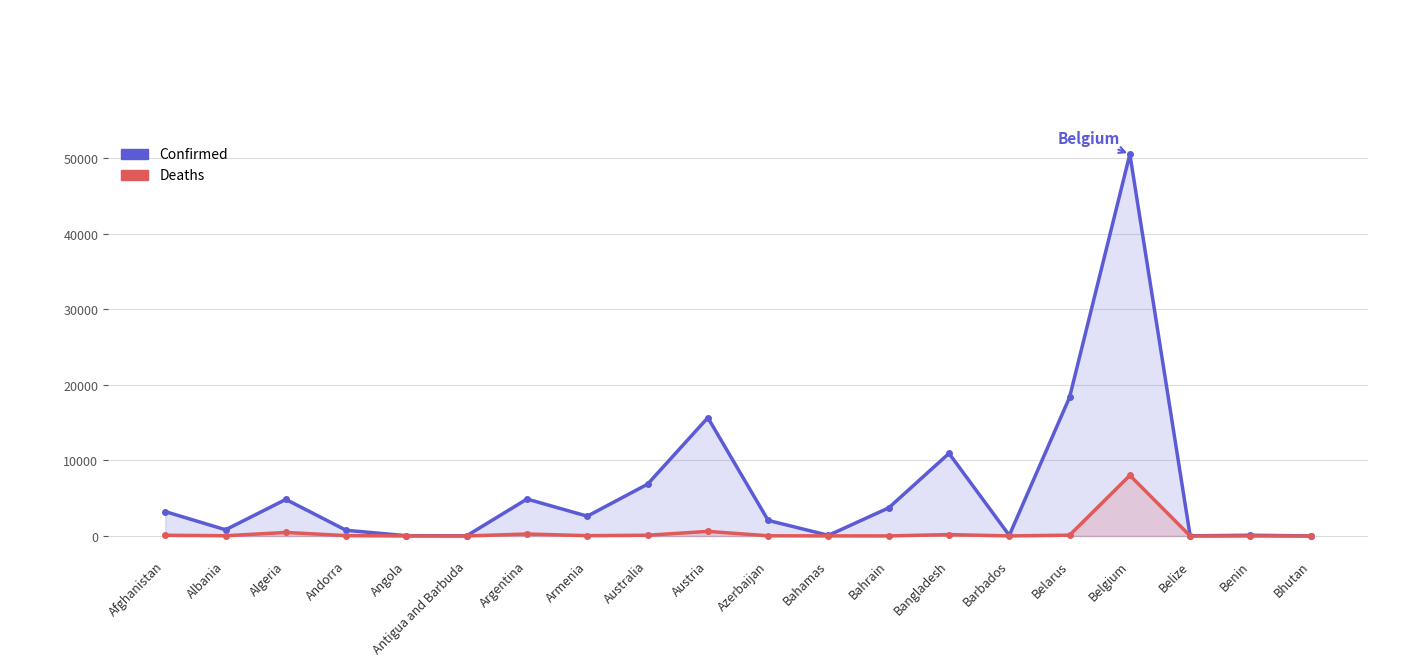

How many lines are shown in the chart?

2